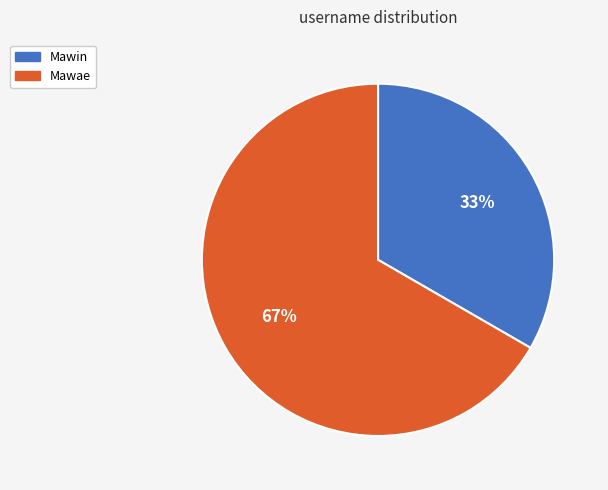

The Mawae slice represents 67% of the pie. True or false?

True